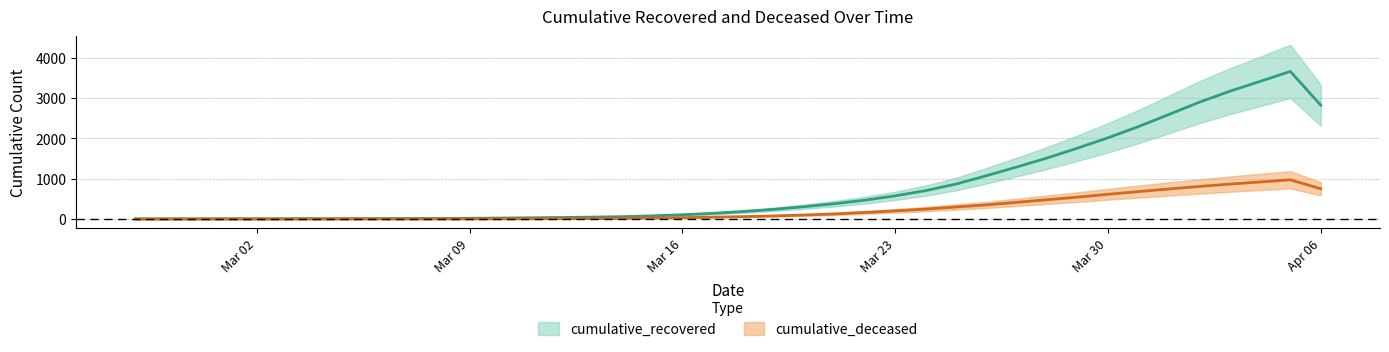

Which series has the widest spread of values?

cumulative_recovered